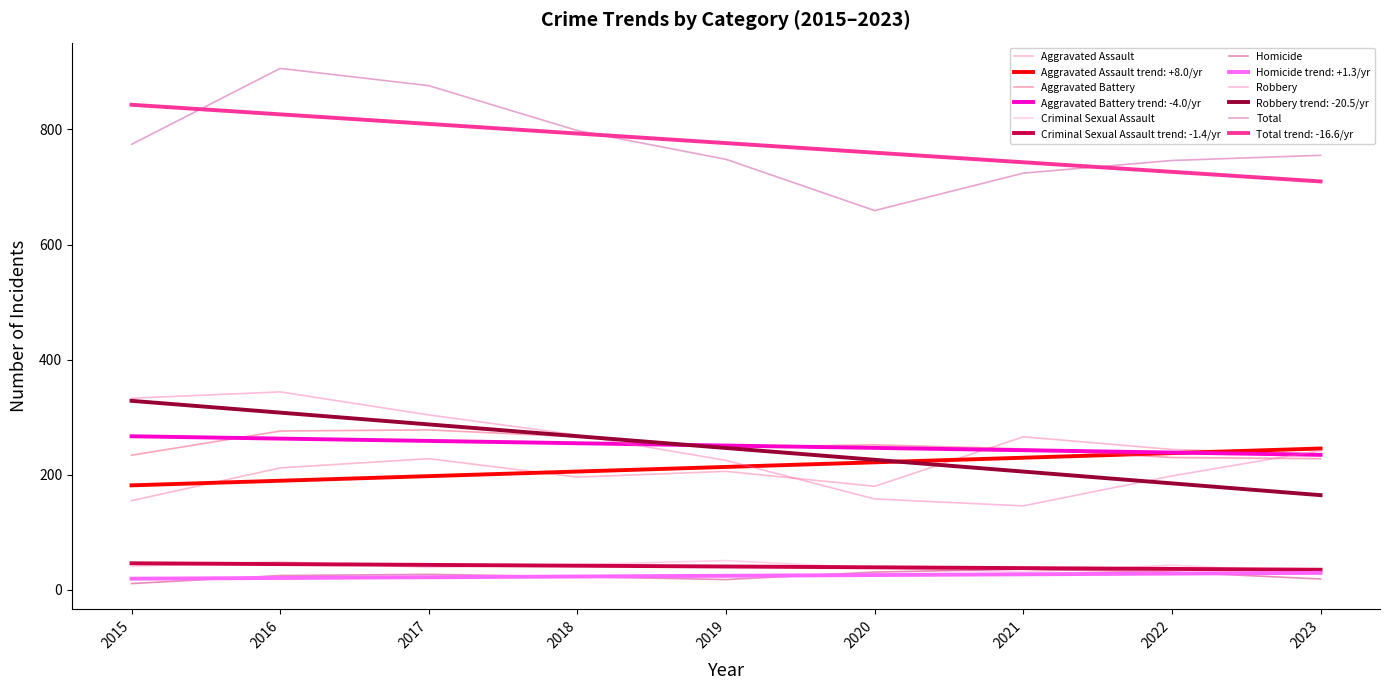

What is the average value of the Criminal Sexual Assault series?

40.7